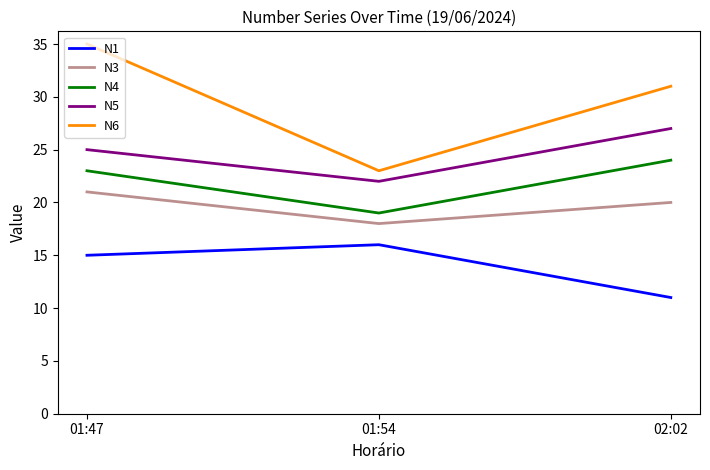

What is the total value across all series at 01:47?

119